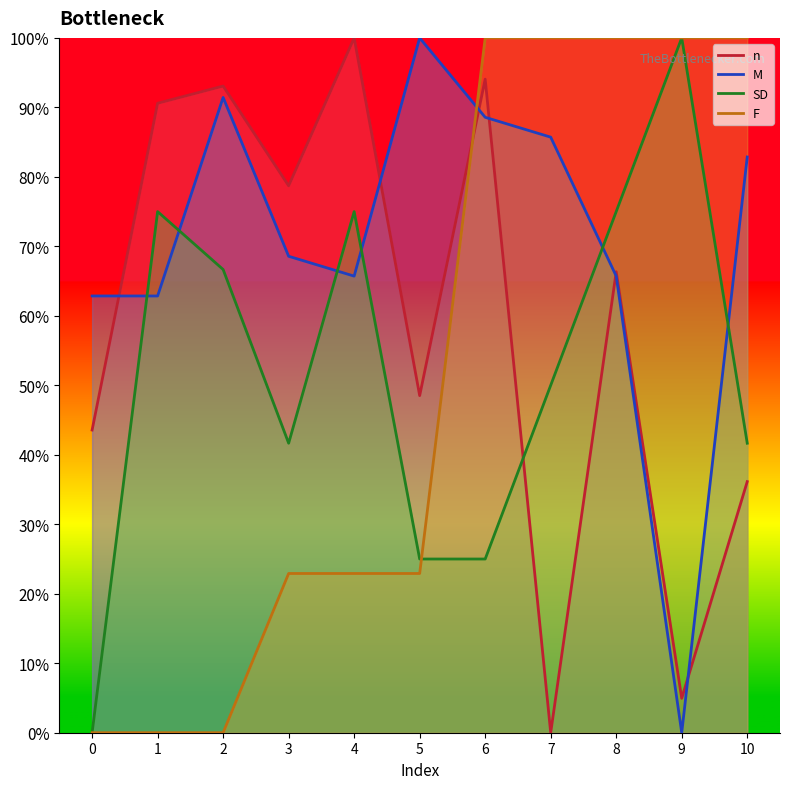

How many lines are shown in the chart?

4